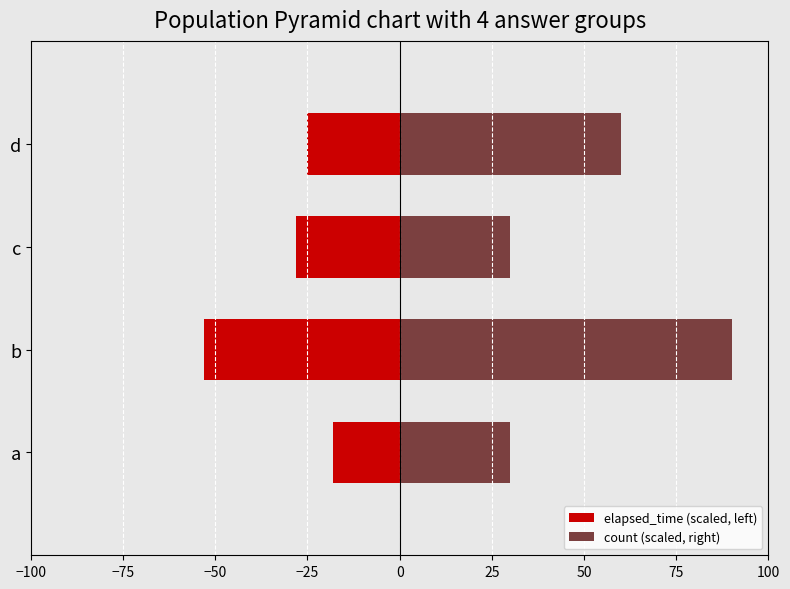

What is the sum of all elapsed_time (scaled, left) values?

-124